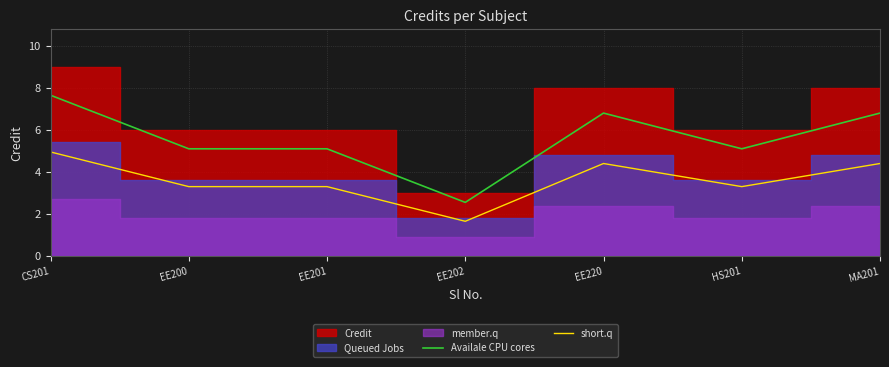

What is the highest value of the short.q series?

5.0